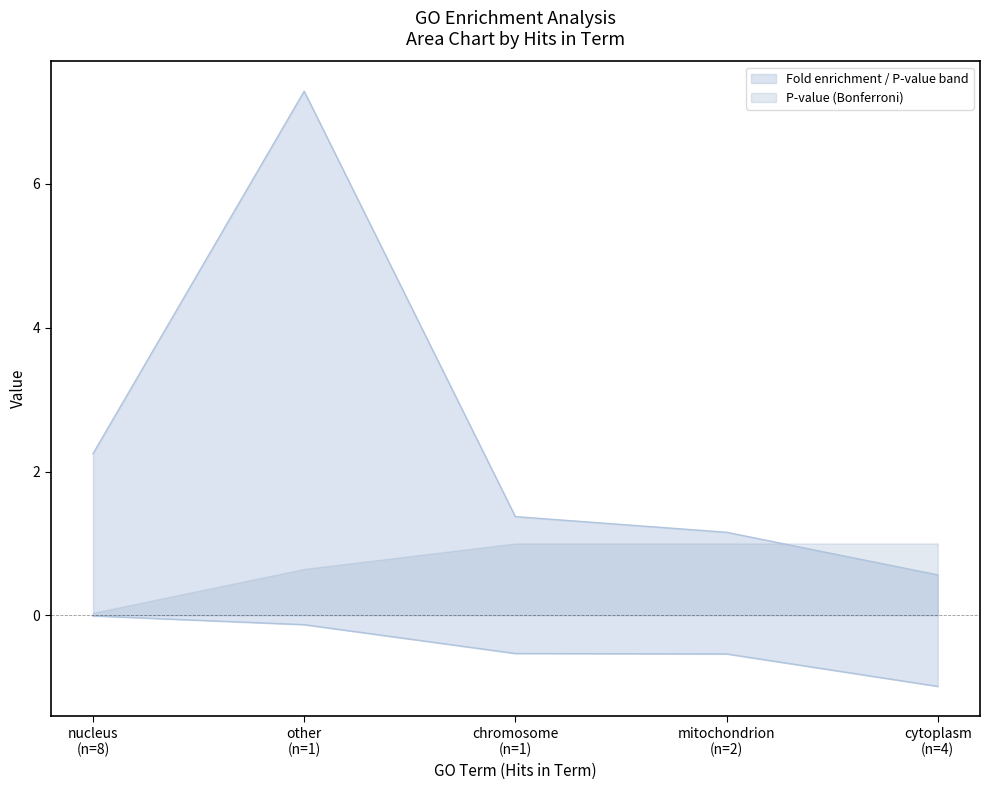

At which category is the sum across all series the highest?

other (n=1)